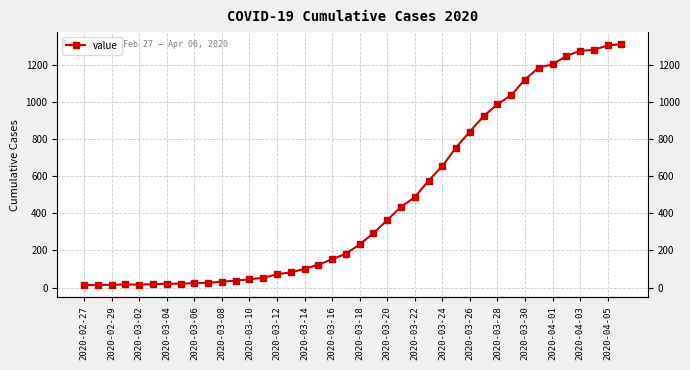

The value at 27 is 755. True or false?

True